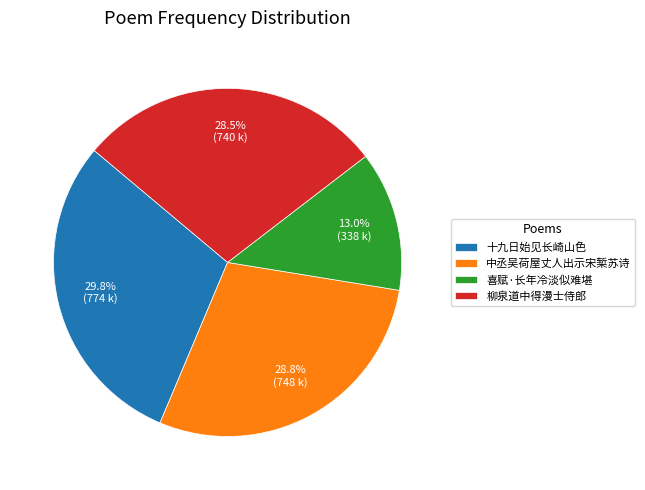

To the nearest percent, what percentage of the pie is 喜赋·长年冷淡似难堪?

13%